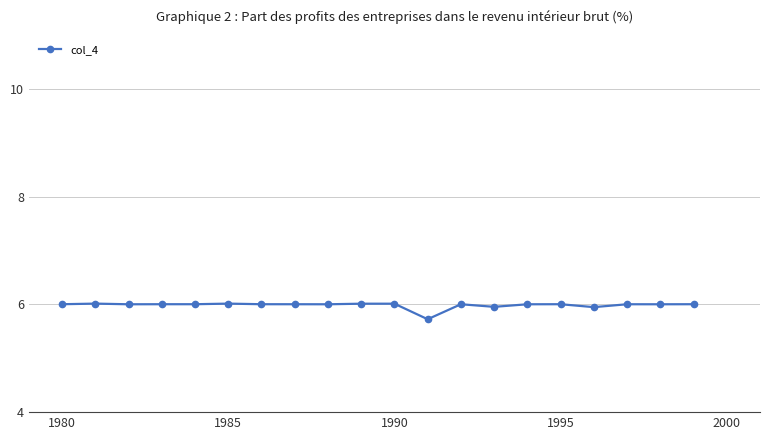

What is the value of the 15th point from the left?

6.0